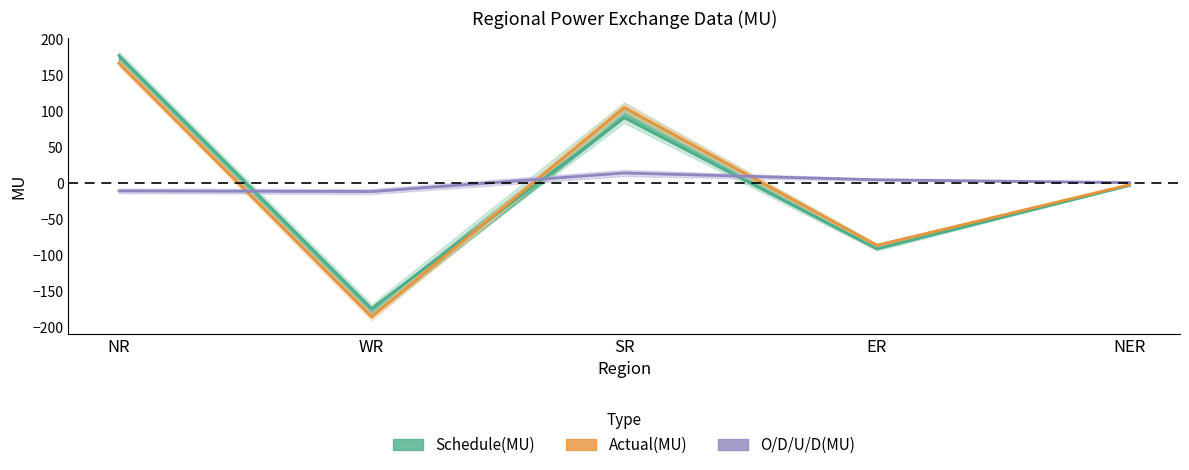

Which label corresponds to the largest value in the chart?

NR